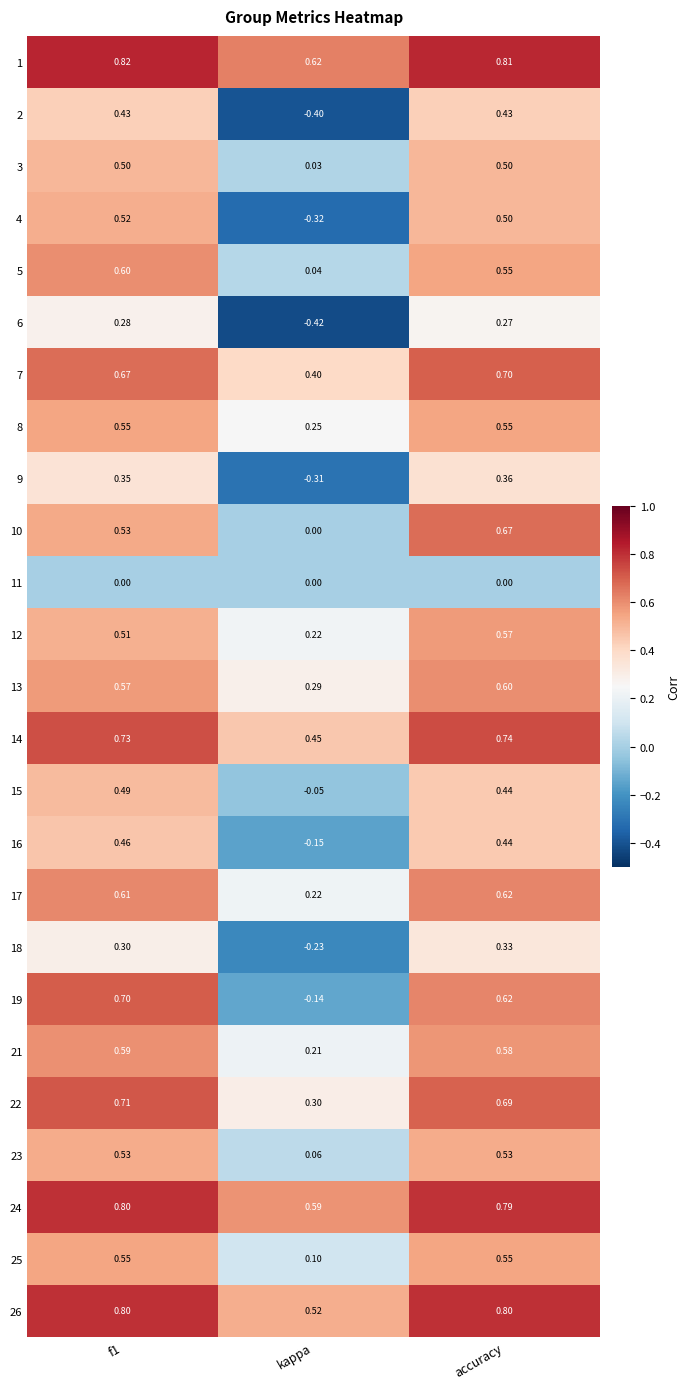

Which category has the lowest value across all series?

kappa